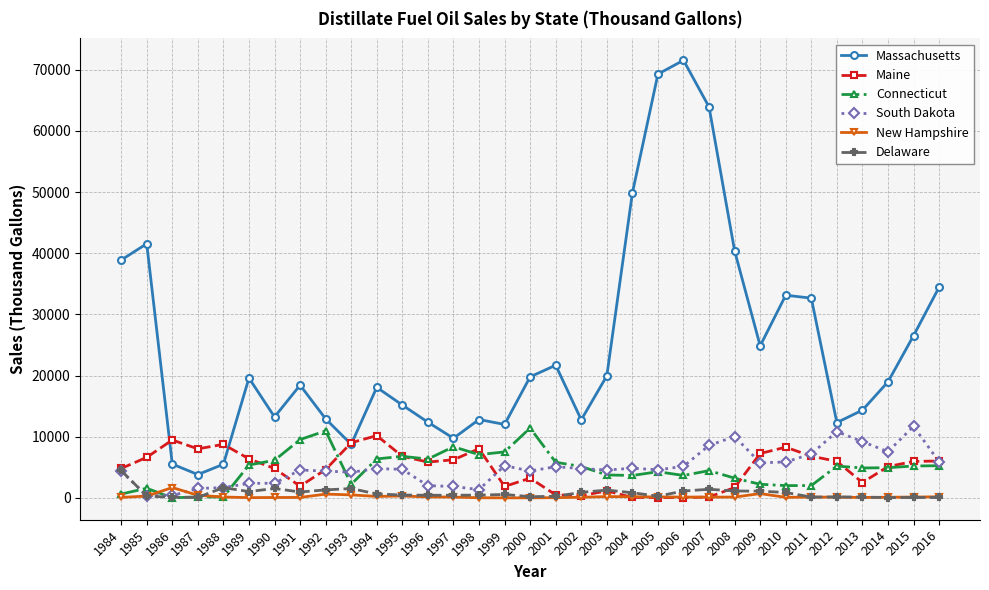

Which series has the largest total across all categories?

Massachusetts